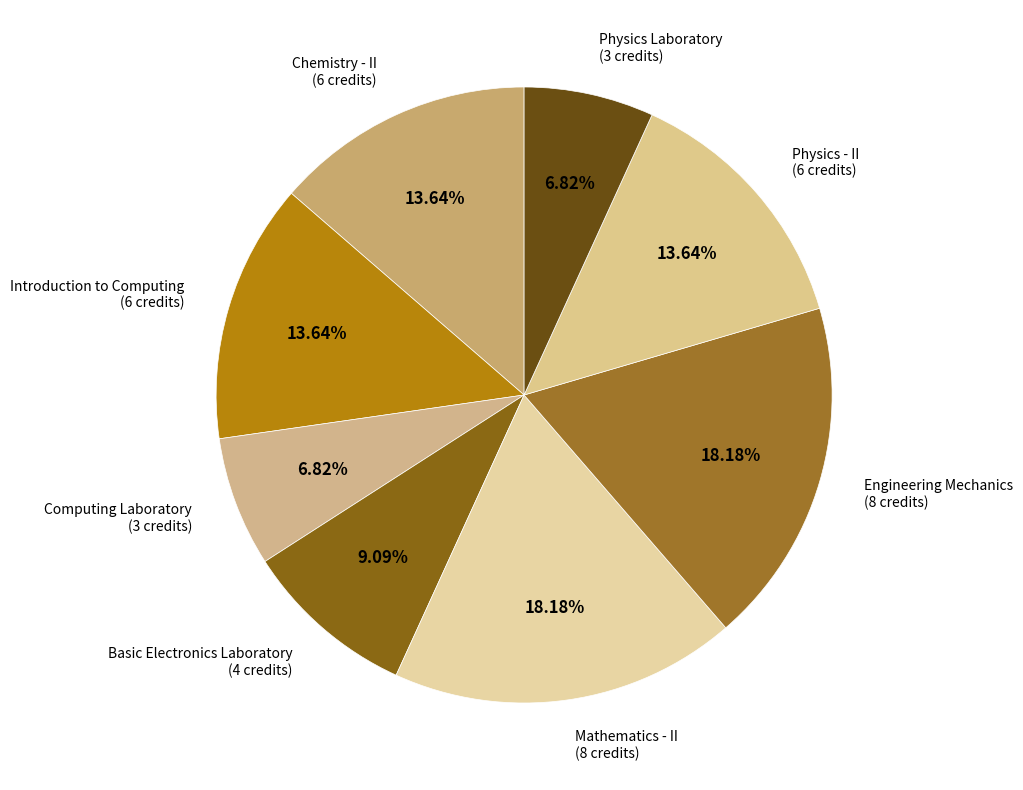

Is there a majority slice in this chart?

No